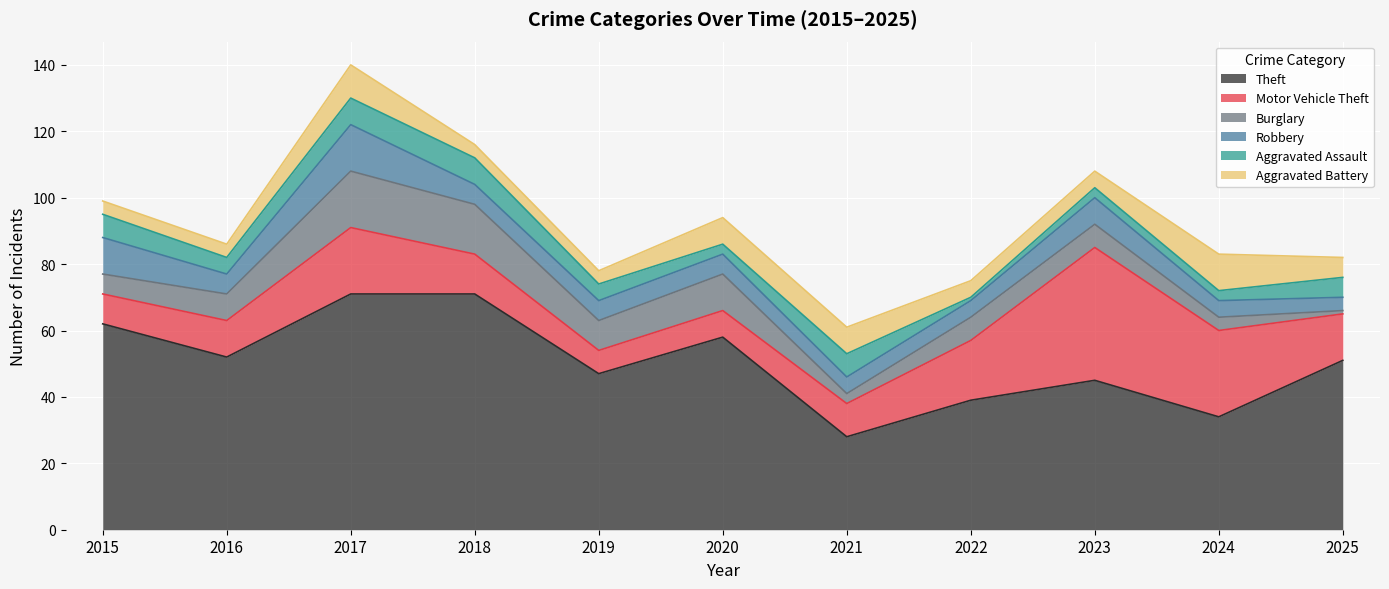

Does the chart display data point markers on the line(s)?

No